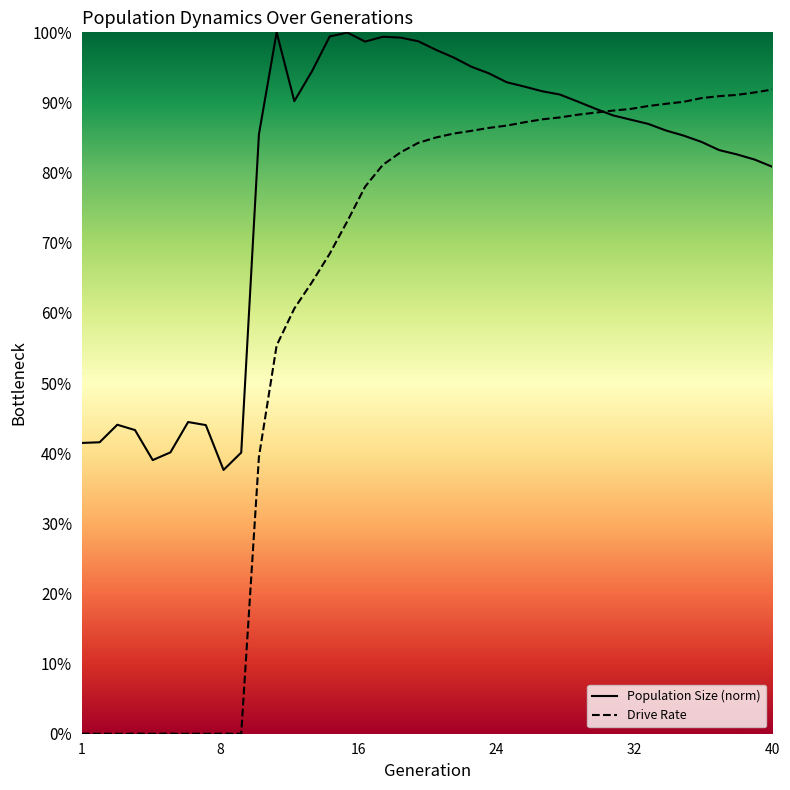

Is it true that size equals 0.9 at 24?

True